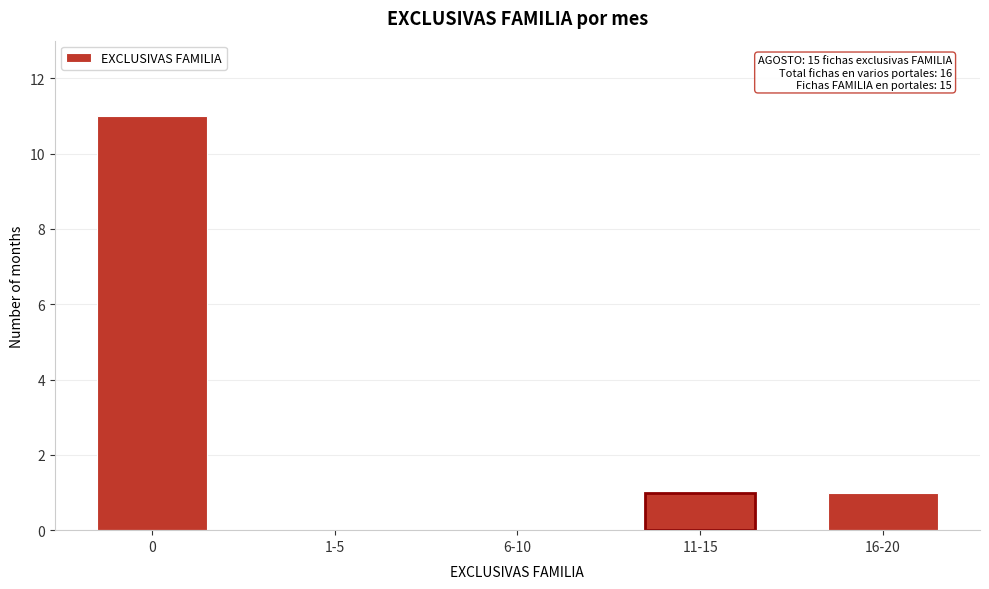

Reading left to right, what are all the values shown in this chart?

0=11	1-5=0	6-10=0	11-15=1	16-20=1